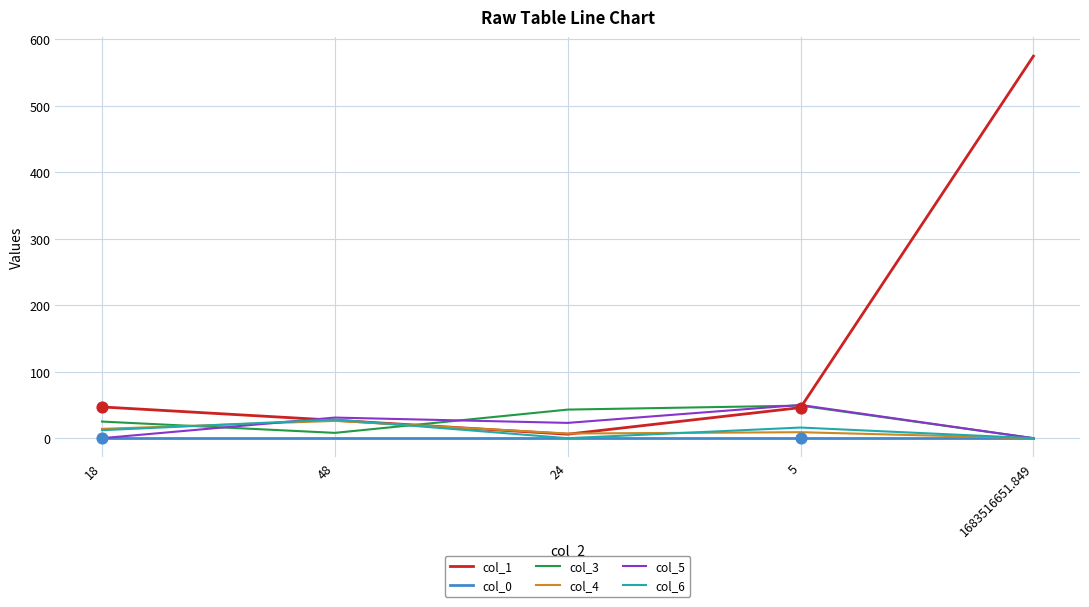

Which series has the widest spread of values?

col_1